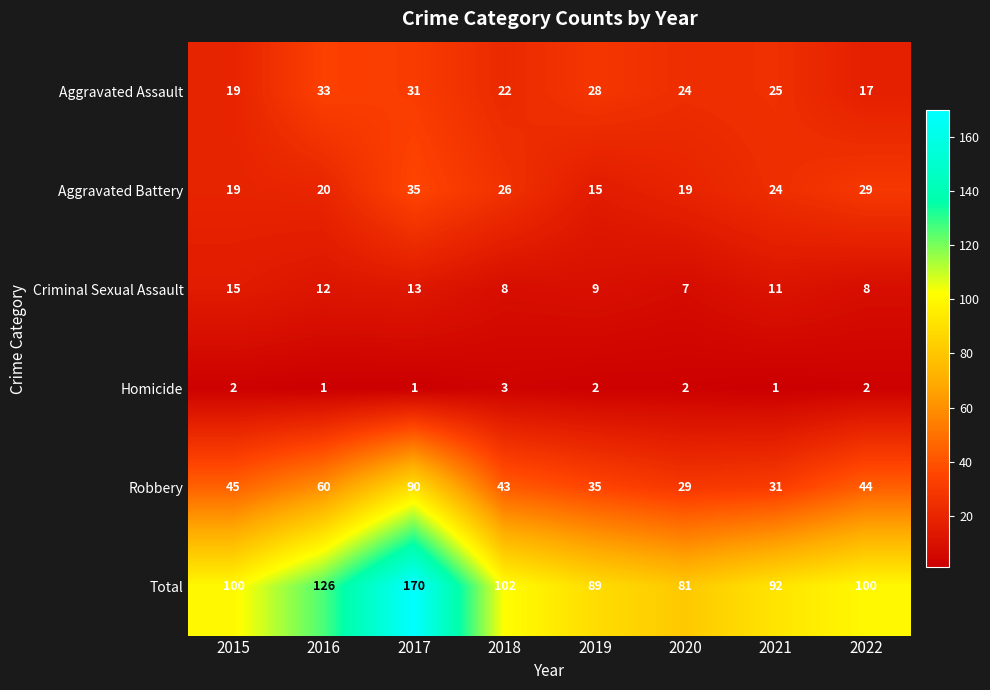

Which category has the highest value across all series?

2017